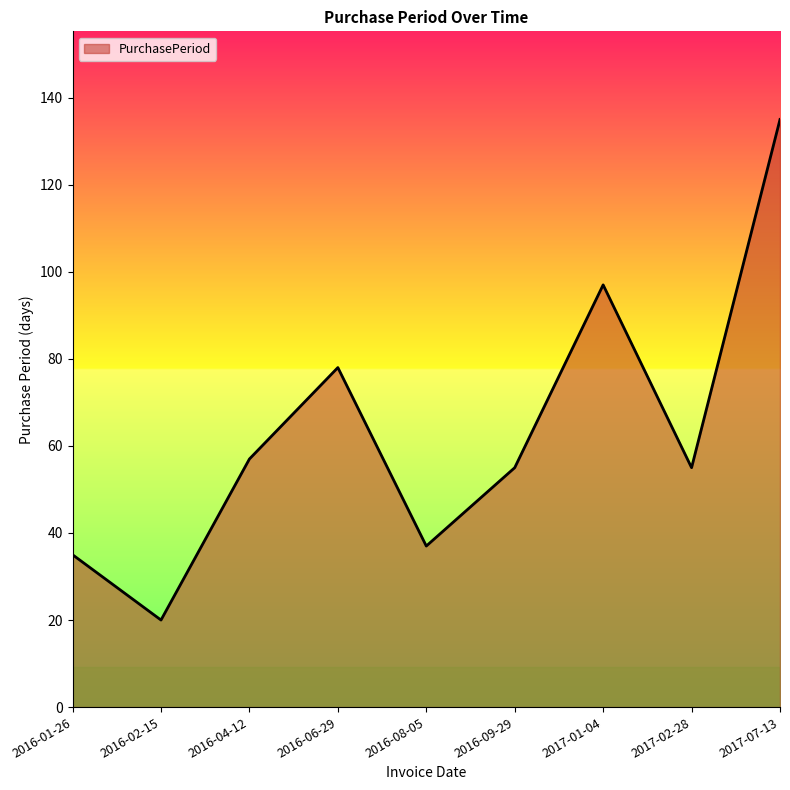

Between 2016-08-05 and 2017-01-04, which is larger?

2017-01-04